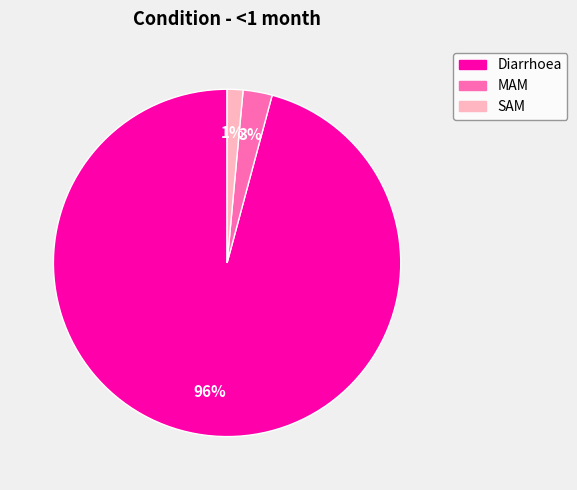

What is the smallest slice in the pie chart?

SAM